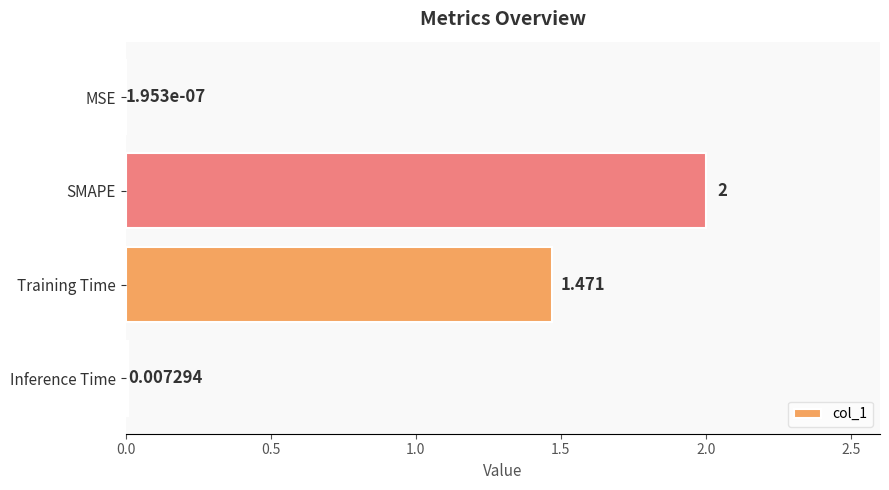

Between Training Time and Inference Time, which is larger?

Training Time